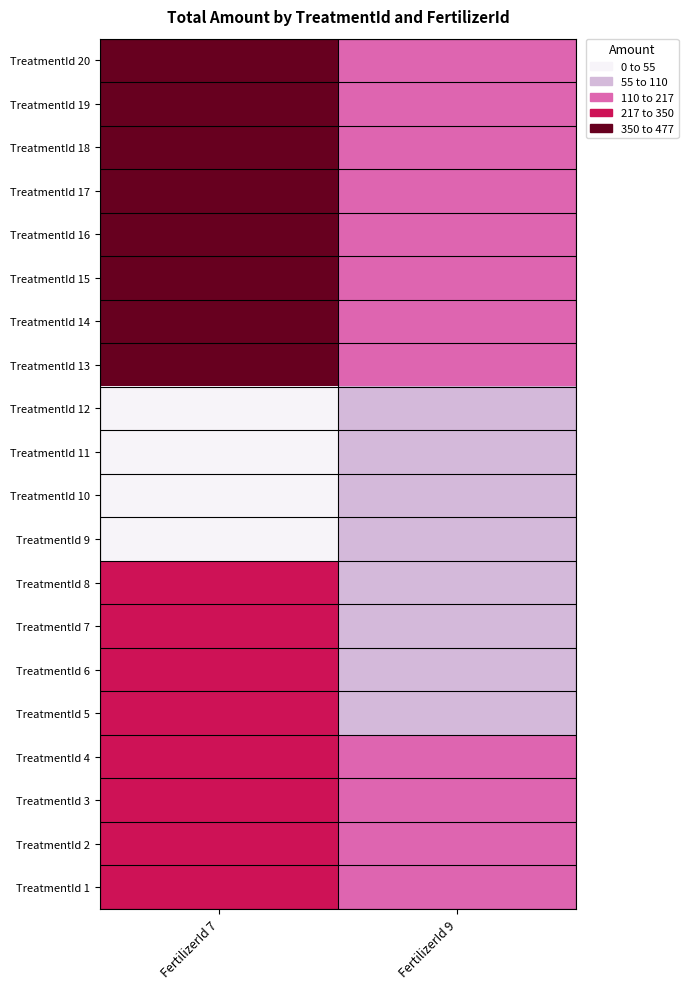

Which label corresponds to the smallest value in the chart?

FertilizerId 7